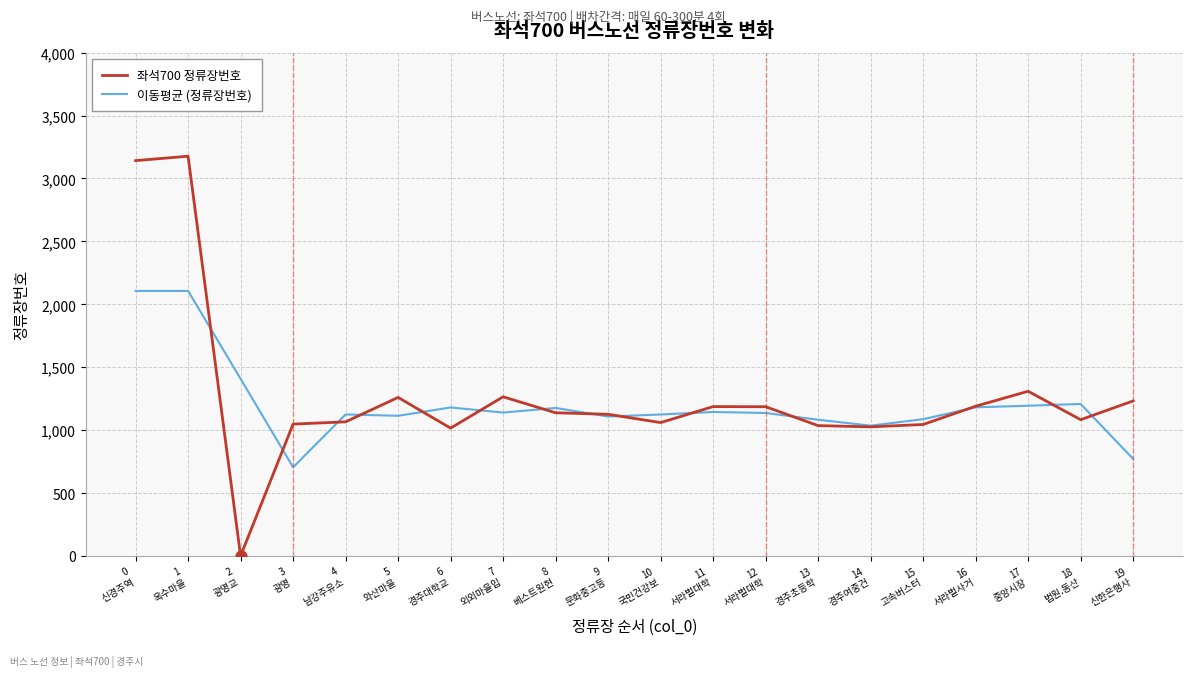

What is the total value across all series at 4
남강주유소?

2190.7